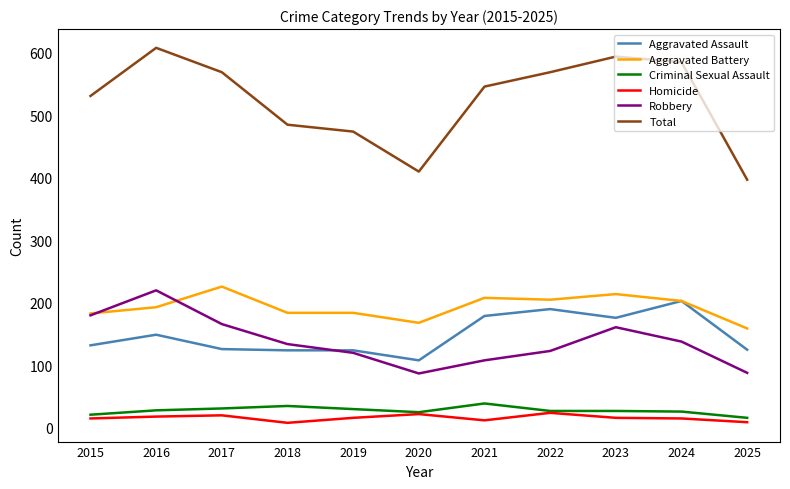

What is the difference between the Aggravated Assault values at 2024 and 2025?

78